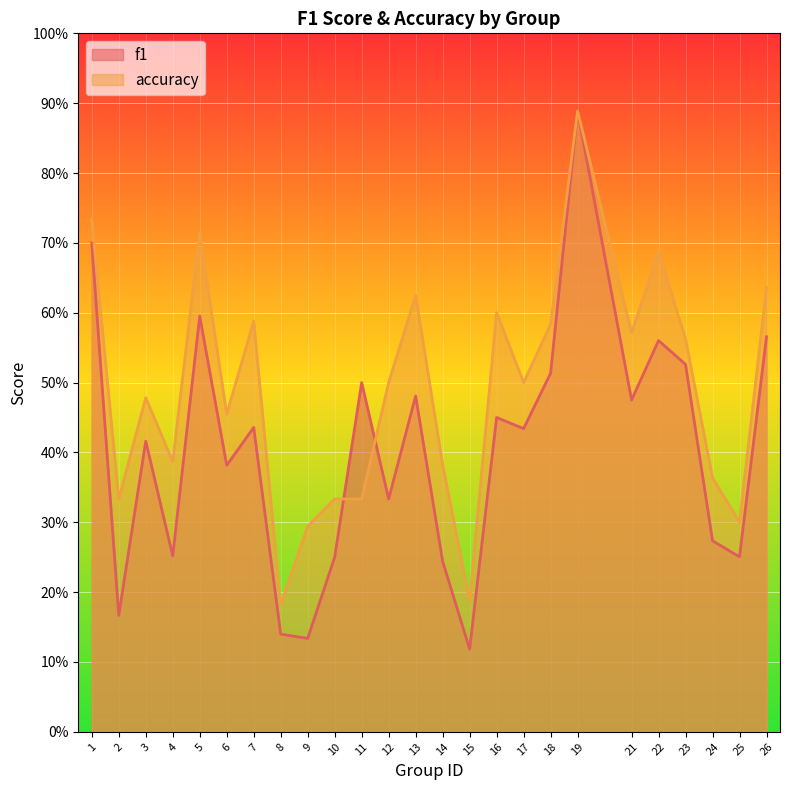

Reading left to right, transcribe all the data shown in this chart.

f1: 1=0.7	2=0.2	3=0.4	4=0.3	5=0.6	6=0.4	7=0.4	8=0.1	9=0.1	10=0.2	11=0.5	12=0.3	13=0.5	14=0.2	15=0.1	16=0.5	17=0.4	18=0.5	19=0.9	21=0.5	22=0.6	23=0.5	24=0.3	25=0.3	26=0.6
accuracy: 1=0.7	2=0.3	3=0.5	4=0.4	5=0.7	6=0.5	7=0.6	8=0.2	9=0.3	10=0.3	11=0.3	12=0.5	13=0.6	14=0.4	15=0.2	16=0.6	17=0.5	18=0.6	19=0.9	21=0.6	22=0.7	23=0.6	24=0.4	25=0.3	26=0.6